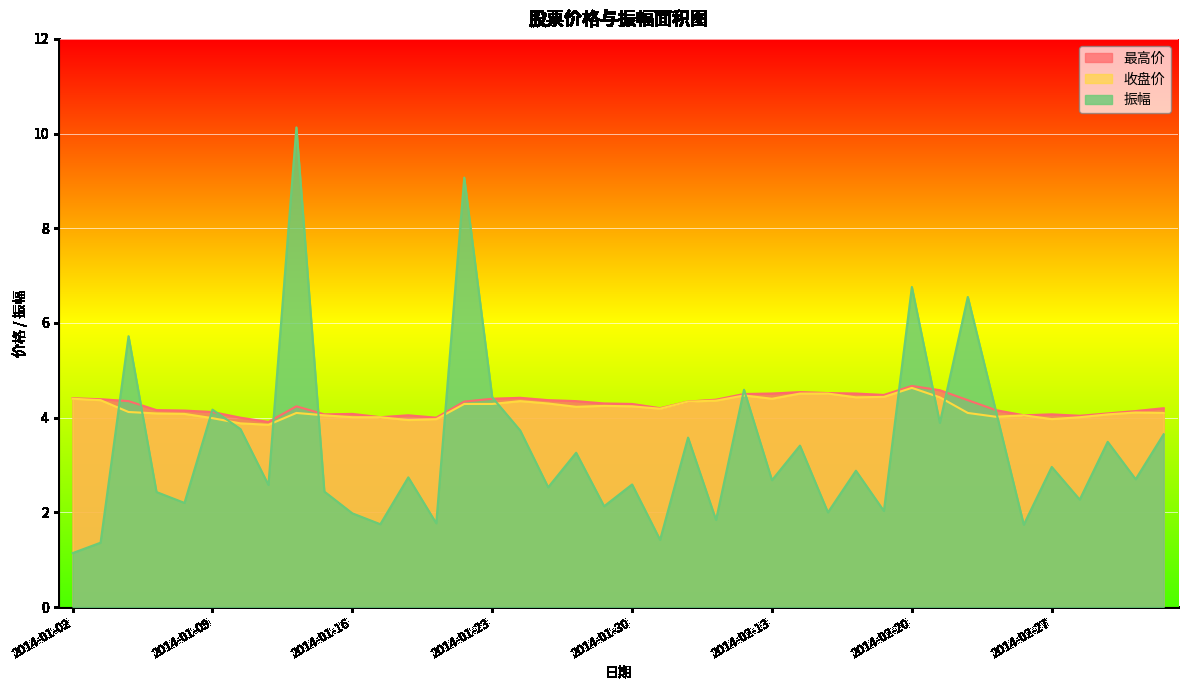

Reading left to right, extract all data points from this chart.

最高价: 4.4	4.4	4.3	4.2	4.2	4.1	4.0	3.9	4.2	4.1	4.1	4.0	4.0	4.0	4.3	4.4	4.4	4.4	4.3	4.3	4.3	4.2	4.3	4.4	4.5	4.5	4.5	4.5	4.5	4.5	4.7	4.6	4.4	4.2	4.0	4.1	4.0	4.1	4.1	4.2
收盘价: 4.4	4.4	4.1	4.1	4.1	4.0	3.9	3.9	4.1	4.0	4.0	4.0	4.0	4.0	4.3	4.3	4.3	4.3	4.2	4.2	4.2	4.2	4.3	4.4	4.5	4.4	4.5	4.5	4.4	4.4	4.6	4.4	4.1	4.0	4.0	4.0	4.0	4.1	4.1	4.1
振幅: 1.1	1.4	5.7	2.4	2.2	4.2	3.8	2.6	10.1	2.4	2.0	1.8	2.7	1.8	9.1	4.4	3.7	2.5	3.3	2.1	2.6	1.4	3.6	1.8	4.6	2.7	3.4	2.0	2.9	2.0	6.8	3.9	6.5	4.2	1.7	3.0	2.3	3.5	2.7	3.6